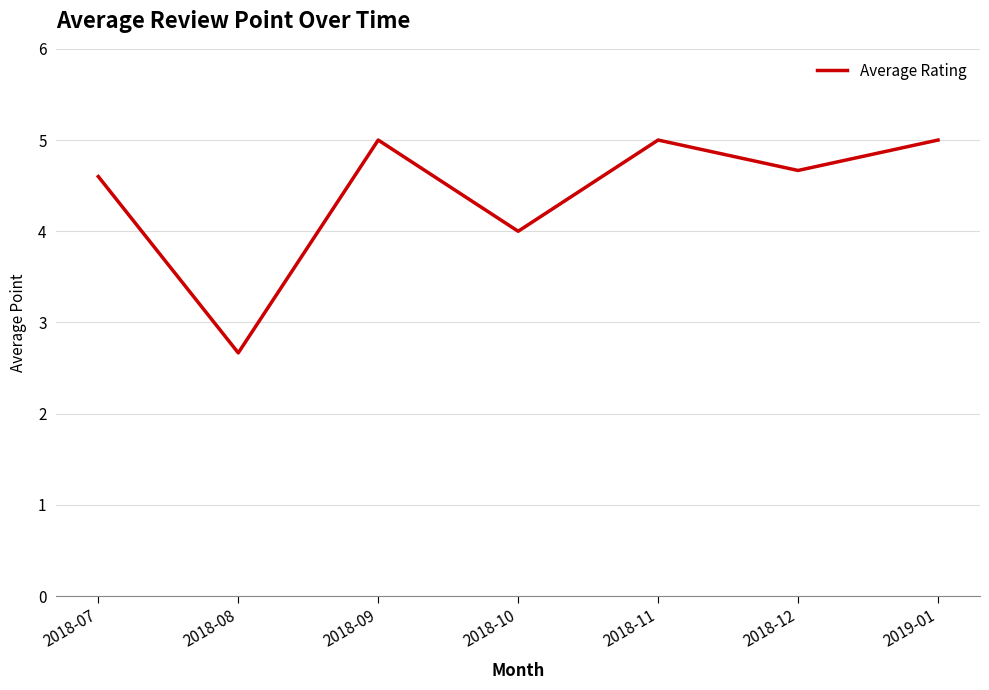

True or false: there are more than 0 points higher than both neighbors.

True